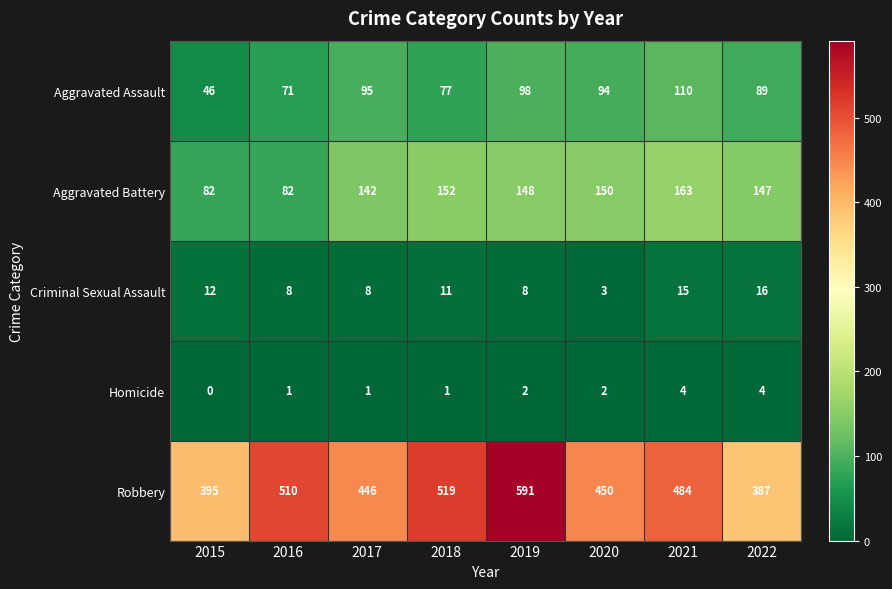

Where does the Aggravated Assault series first go above 94?

2017